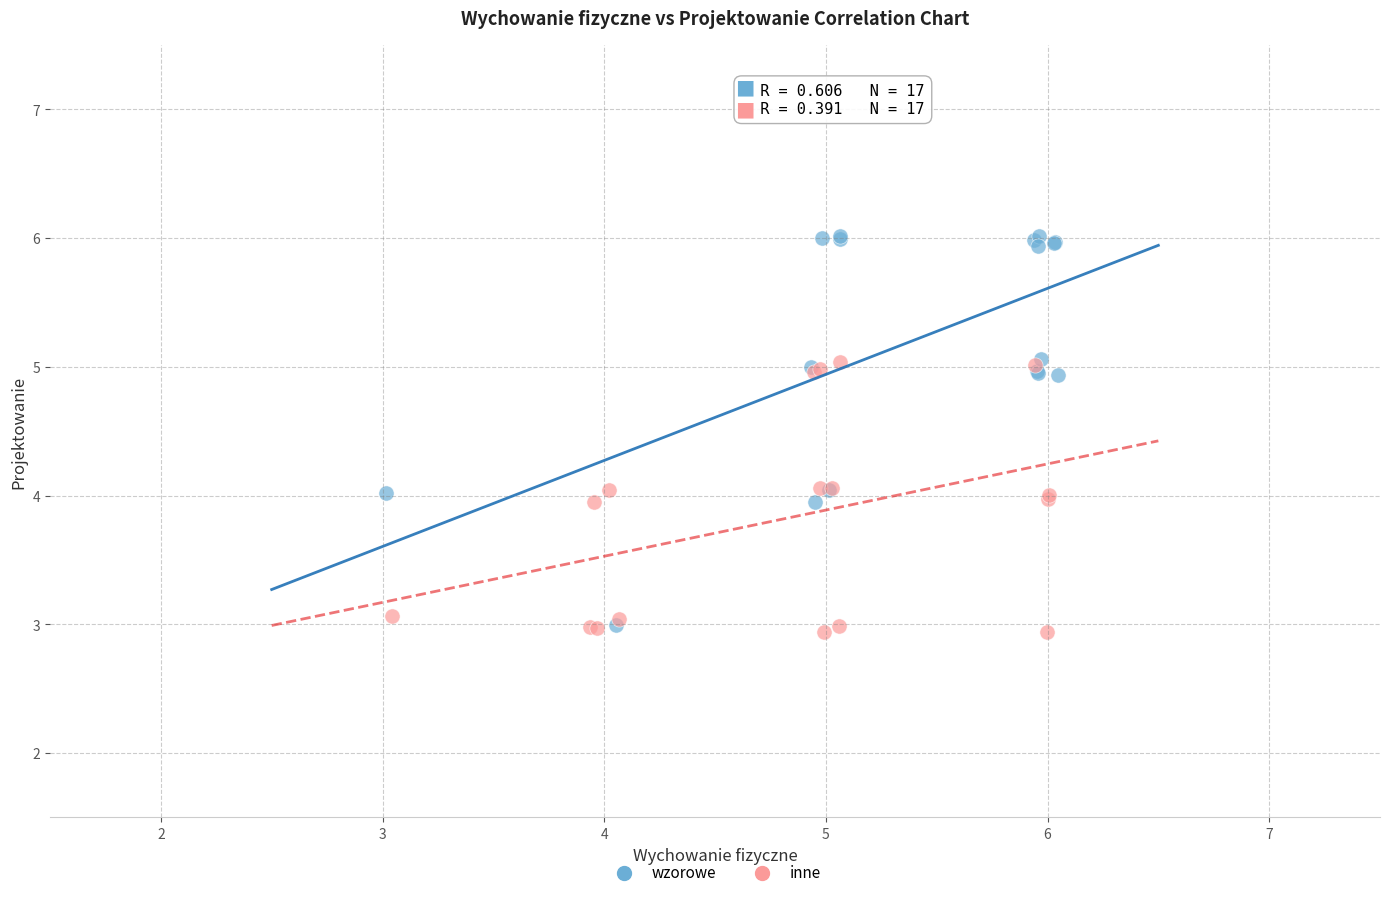

Which series contains the highest Y value?

wzorowe